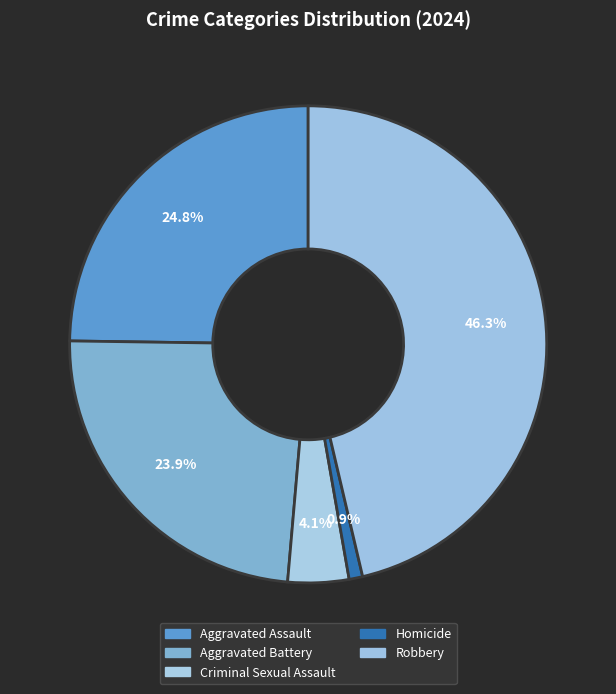

What percentage do Aggravated Assault and Homicide together represent?

25.7%